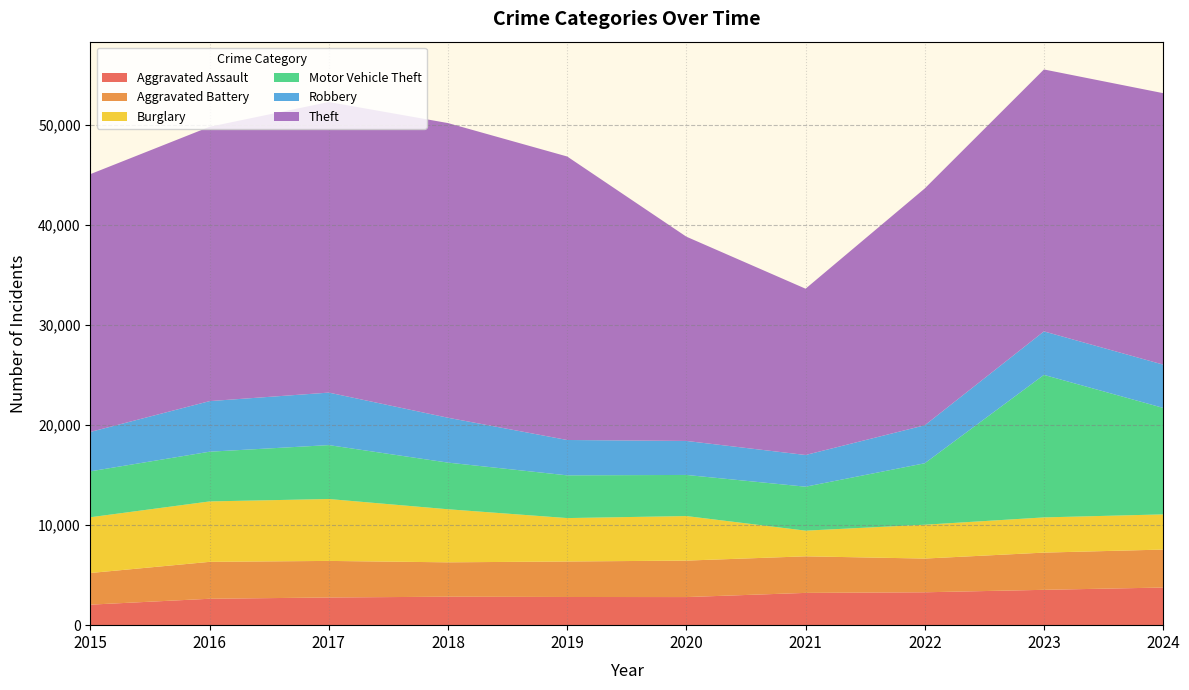

Reading right to left, extract all data points from this chart.

Aggravated Assault: 3761	3532	3286	3225	2808	2816	2844	2767	2639	2051
Aggravated Battery: 3794	3719	3370	3655	3644	3547	3436	3654	3689	3163
Burglary: 3516	3518	3382	2565	4452	4339	5303	6186	6039	5572
Motor Vehicle Theft: 10643	14242	6142	4393	4108	4270	4661	5387	4968	4590
Robbery: 4325	4347	3795	3168	3398	3533	4484	5247	5056	3936
Theft: 27126	26176	23667	16617	20411	28330	29447	29037	27414	25765